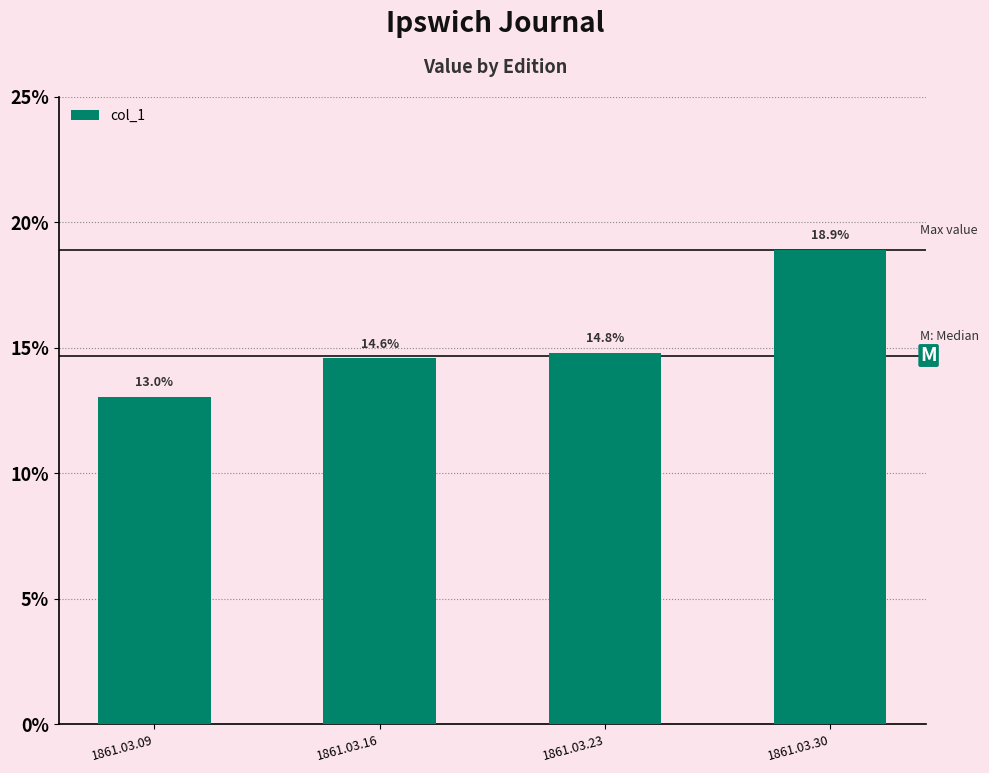

Are the bars grouped side by side (vs. stacked)?

No